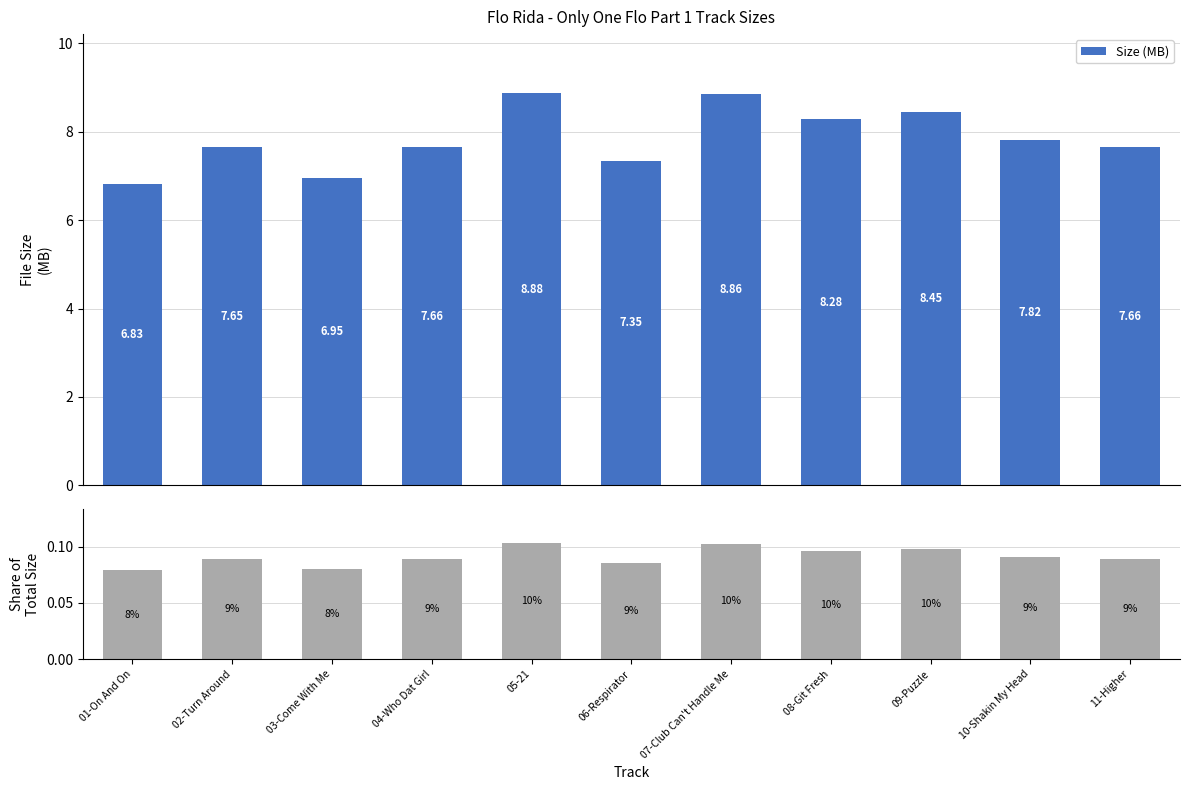

Which category has the highest value in the Size (MB) series?

05-21